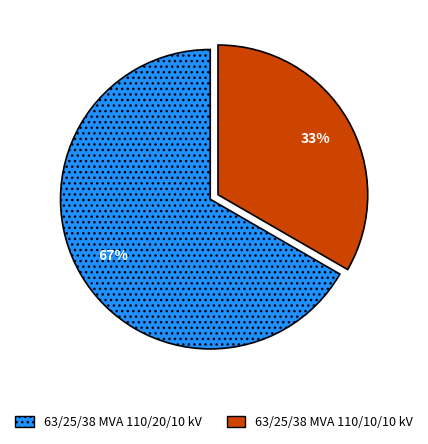

To the nearest percent, what percentage of the pie is 63/25/38 MVA 110/20/10 kV?

67%